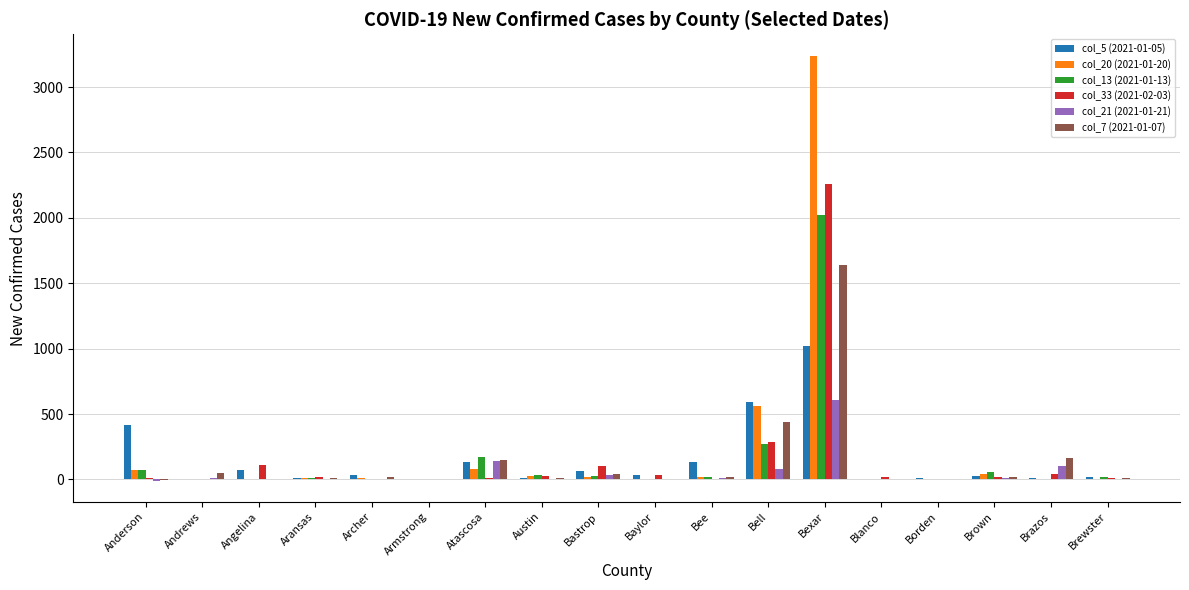

What is the sum of all col_20 (2021-01-20) values?

4097